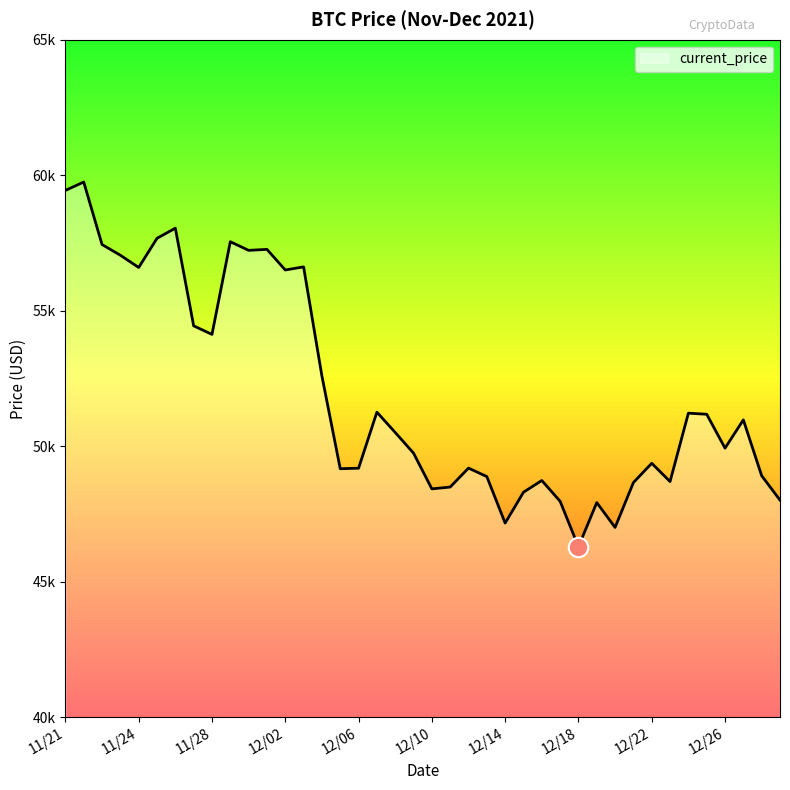

Is this an area chart (filled region under the line)?

Yes